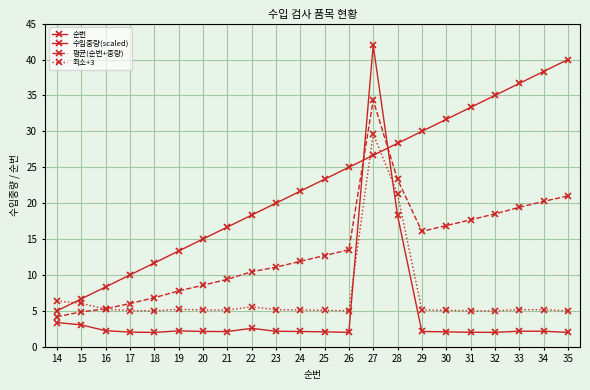

What is the sum of all 순번 values?

495.0